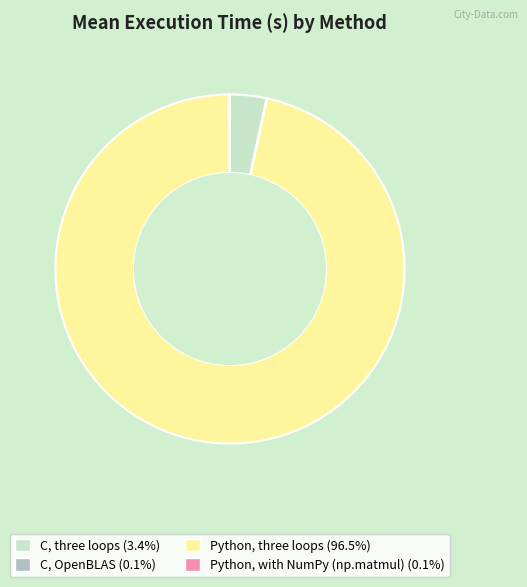

Which slice is the largest?

Python, three loops